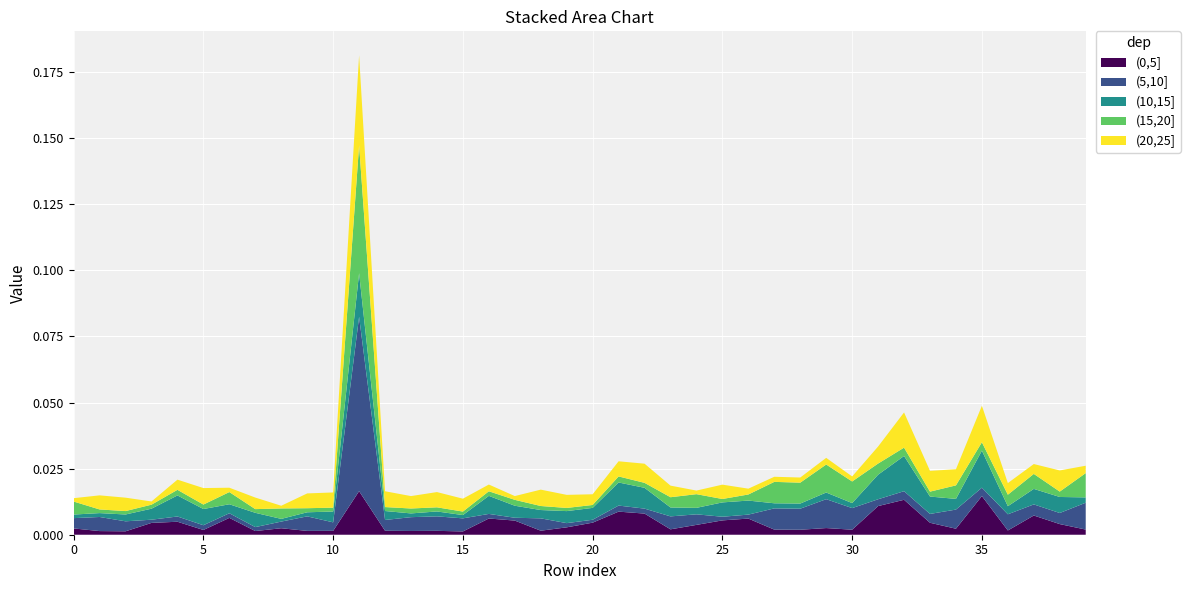

Reading left to right, extract all data points from this chart.

(0,5]: 0.0	0.0	0.0	0.0	0.0	0.0	0.0	0.0	0.0	0.0	0.0	0.0	0.0	0.0	0.0	0.0	0.0	0.0	0.0	0.0	0.0	0.0	0.0	0.0	0.0	0.0	0.0	0.0	0.0	0.0	0.0	0.0	0.0	0.0	0.0	0.0	0.0	0.0	0.0	0.0
(5,10]: 0.0	0.0	0.0	0.0	0.0	0.0	0.0	0.0	0.0	0.0	0.0	0.1	0.0	0.0	0.0	0.0	0.0	0.0	0.0	0.0	0.0	0.0	0.0	0.0	0.0	0.0	0.0	0.0	0.0	0.0	0.0	0.0	0.0	0.0	0.0	0.0	0.0	0.0	0.0	0.0
(10,15]: 0.0	0.0	0.0	0.0	0.0	0.0	0.0	0.0	0.0	0.0	0.0	0.0	0.0	0.0	0.0	0.0	0.0	0.0	0.0	0.0	0.0	0.0	0.0	0.0	0.0	0.0	0.0	0.0	0.0	0.0	0.0	0.0	0.0	0.0	0.0	0.0	0.0	0.0	0.0	0.0
(15,20]: 0.0	0.0	0.0	0.0	0.0	0.0	0.0	0.0	0.0	0.0	0.0	0.0	0.0	0.0	0.0	0.0	0.0	0.0	0.0	0.0	0.0	0.0	0.0	0.0	0.0	0.0	0.0	0.0	0.0	0.0	0.0	0.0	0.0	0.0	0.0	0.0	0.0	0.0	0.0	0.0
(20,25]: 0.0	0.0	0.0	0.0	0.0	0.0	0.0	0.0	0.0	0.0	0.0	0.0	0.0	0.0	0.0	0.0	0.0	0.0	0.0	0.0	0.0	0.0	0.0	0.0	0.0	0.0	0.0	0.0	0.0	0.0	0.0	0.0	0.0	0.0	0.0	0.0	0.0	0.0	0.0	0.0